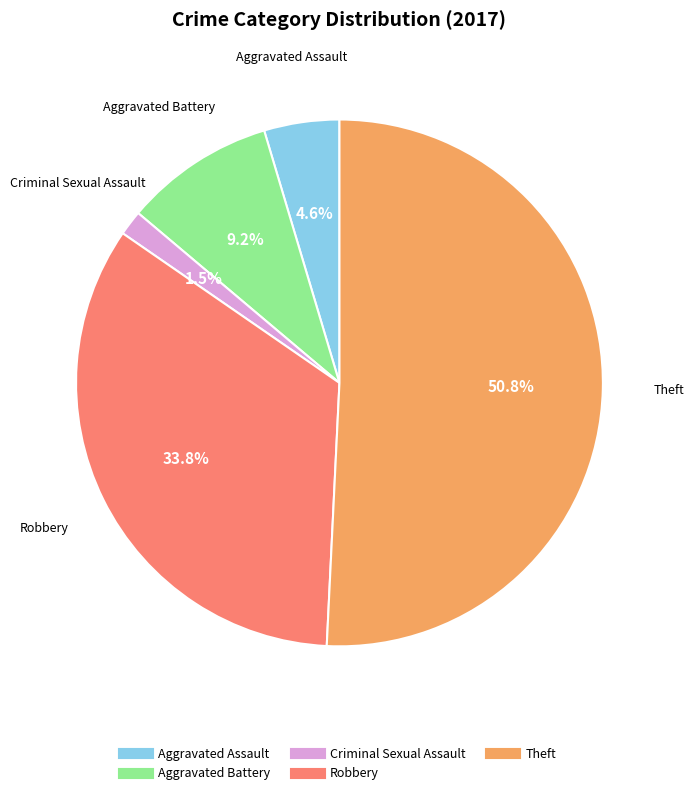

Is there a majority slice in this chart?

Yes